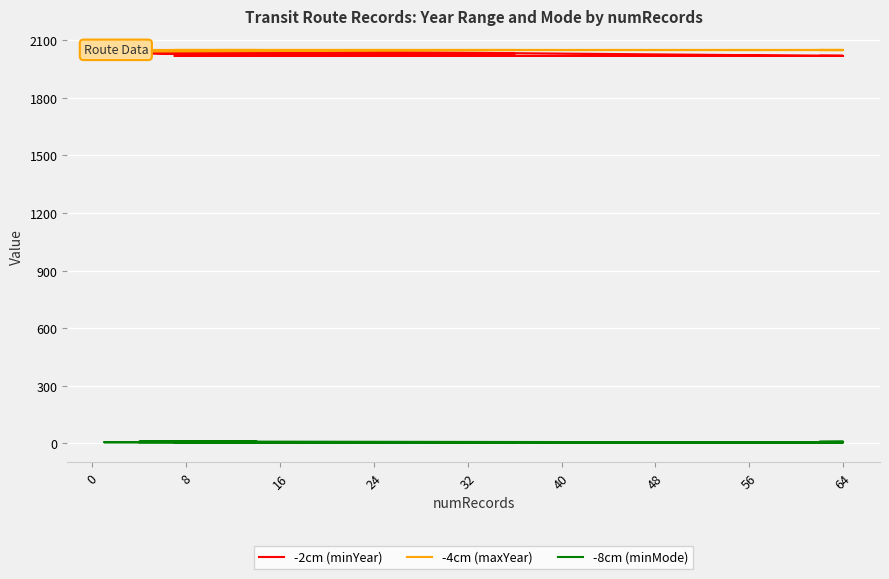

How many data points does each series have?

20